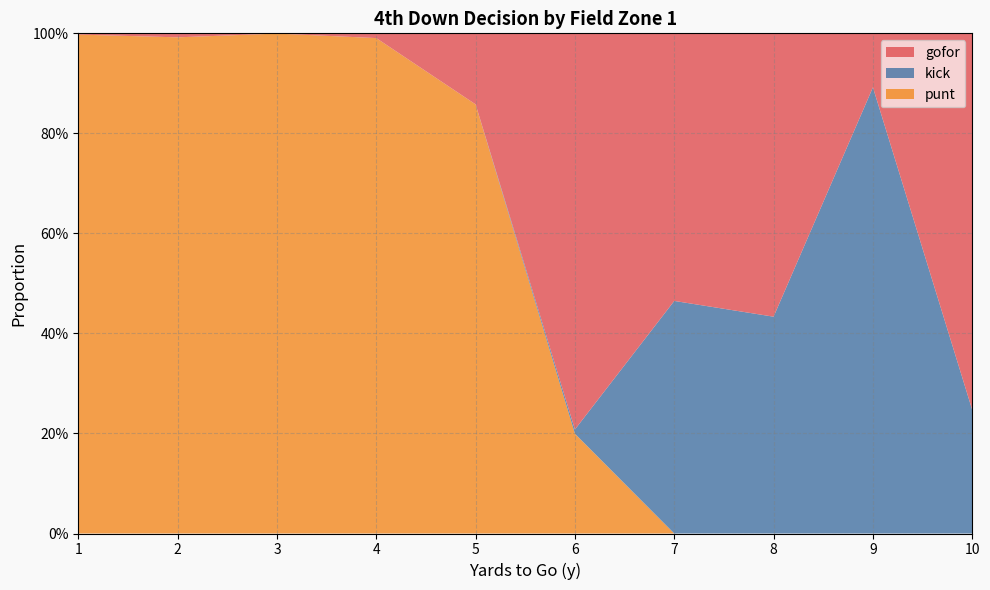

Reading left to right, extract all data points from this chart.

punt: 1.0	1.0	1.0	1.0	0.9	0.2	0.0	0.0	0.0	0.0
kick: 0.0	0.0	0.0	0.0	0.0	0.0	0.5	0.4	0.9	0.2
gofor: 0.0	0.0	0.0	0.0	0.1	0.8	0.5	0.6	0.1	0.8